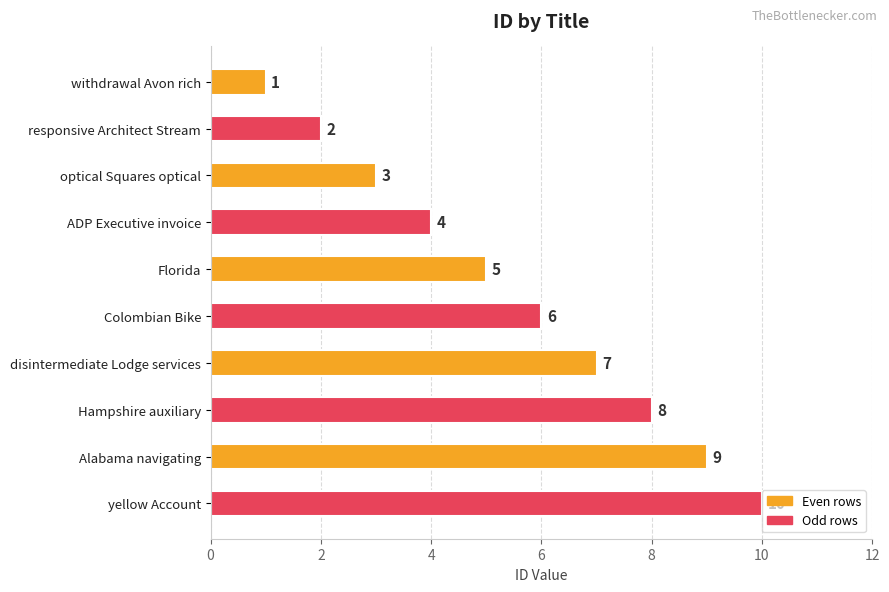

At which label is the value closest to 5?

Florida